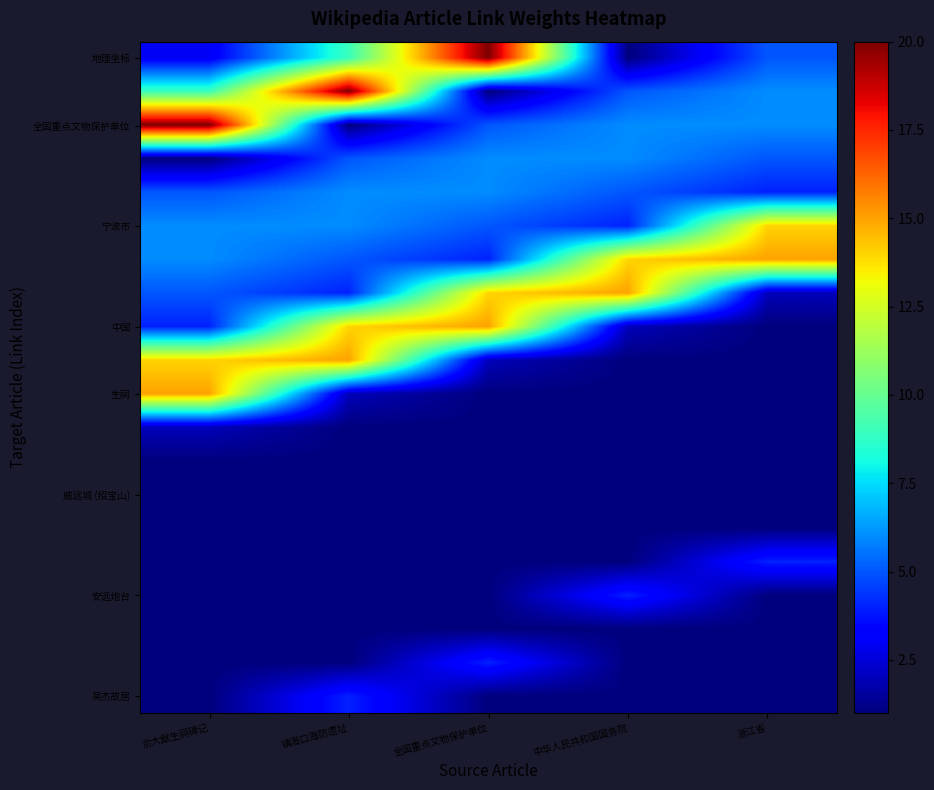

What is the total value across all series at 中华人民共和国国务院?

72